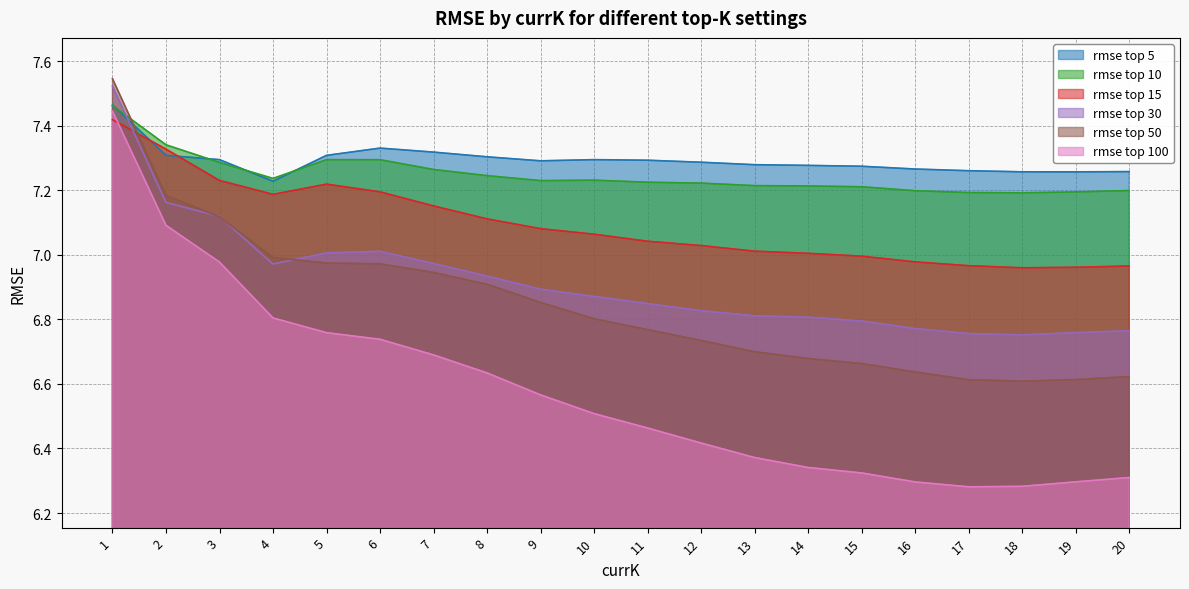

Where is rmse top 10 nearest to the value 7?

18